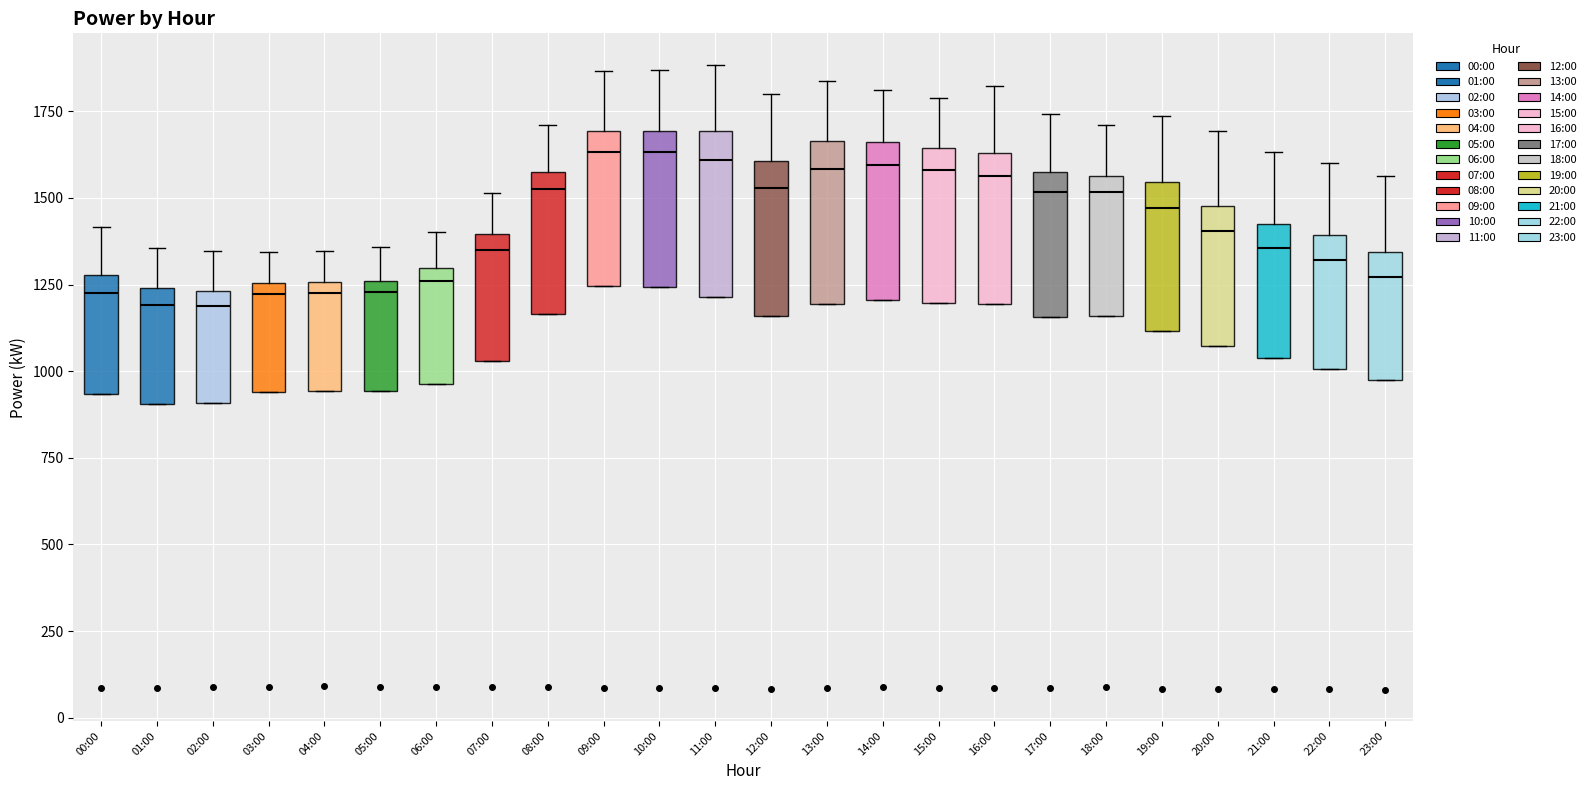

Where is the lower edge of the box for 16:00 on the y-axis? The values are not printed on the chart, so give them approximately, as read against the axis.

1200